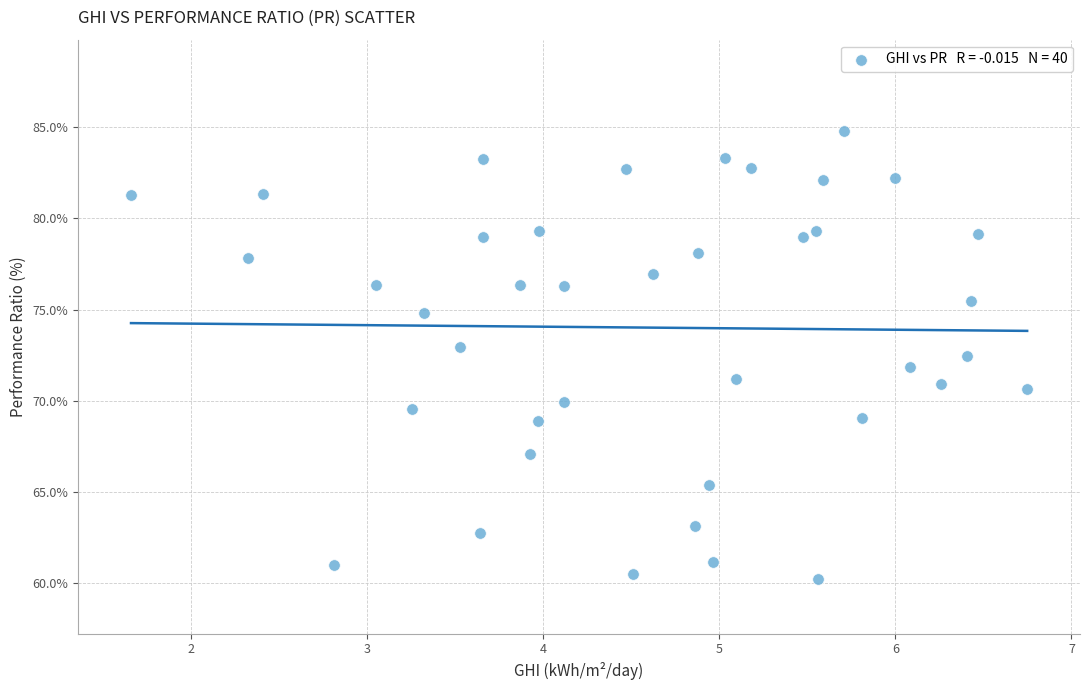

What is the range of Y values (max minus min)?

24.5